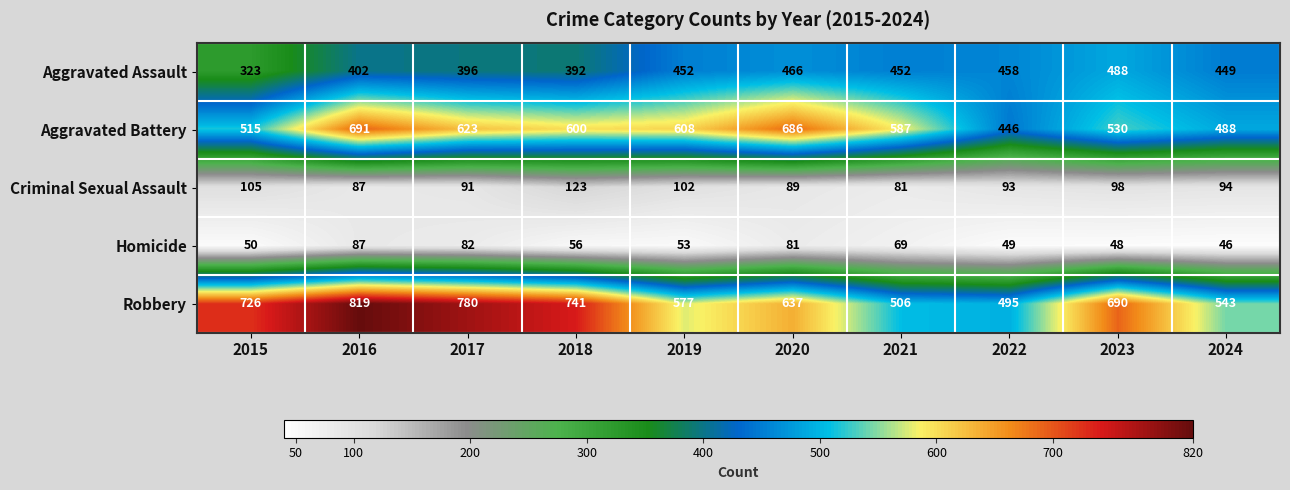

True or false: Homicide has a value of 53 at 2019.

True